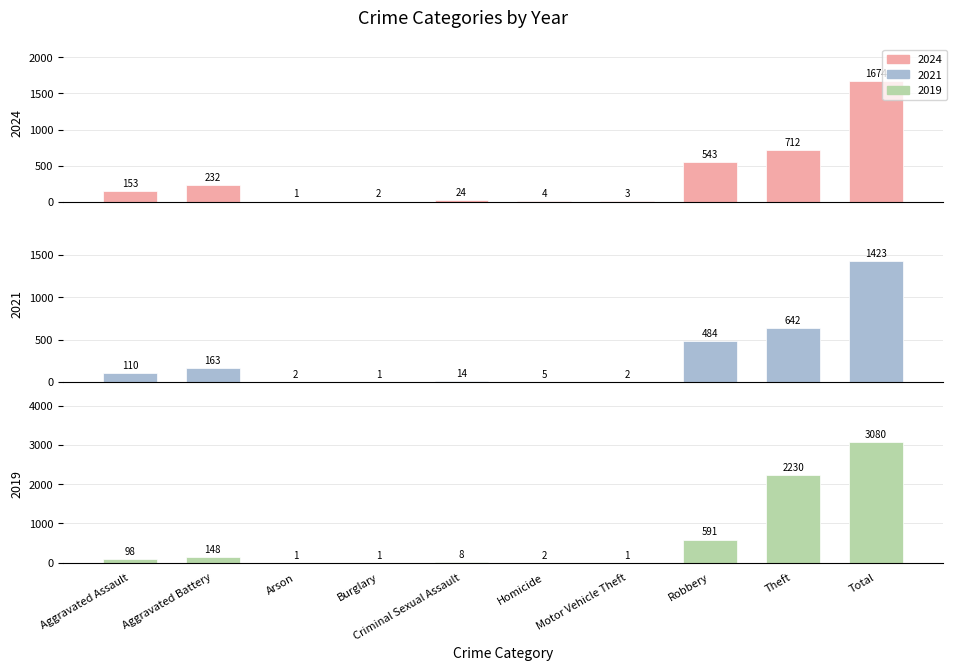

Reading left to right, extract all data points from this chart.

2024: Aggravated Assault=153	Aggravated Battery=232	Arson=1	Burglary=2	Criminal Sexual Assault=24	Homicide=4	Motor Vehicle Theft=3	Robbery=543	Theft=712	Total=1674
2021: Aggravated Assault=110	Aggravated Battery=163	Arson=2	Burglary=1	Criminal Sexual Assault=14	Homicide=5	Motor Vehicle Theft=2	Robbery=484	Theft=642	Total=1423
2019: Aggravated Assault=98	Aggravated Battery=148	Arson=1	Burglary=1	Criminal Sexual Assault=8	Homicide=2	Motor Vehicle Theft=1	Robbery=591	Theft=2230	Total=3080